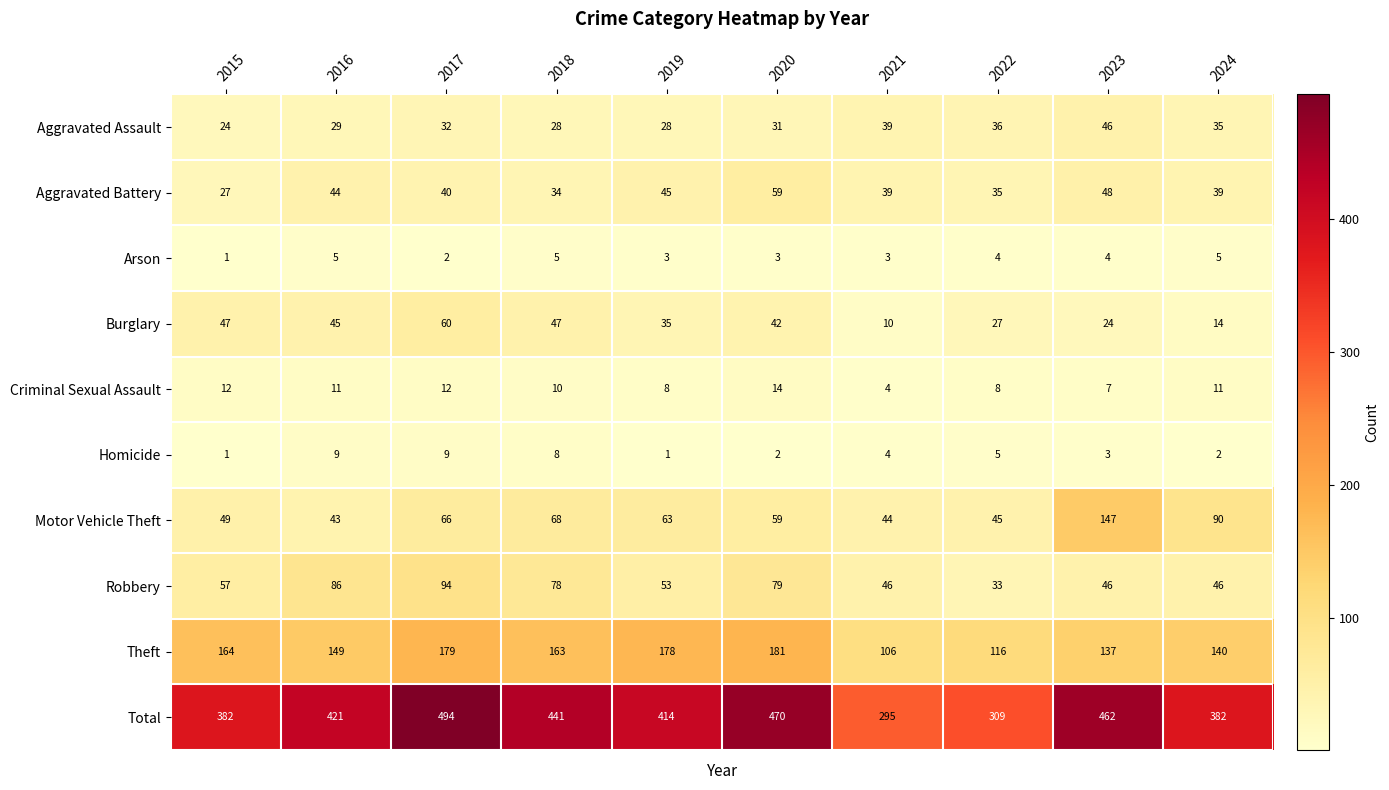

What is the total value across all series at 2019?

828